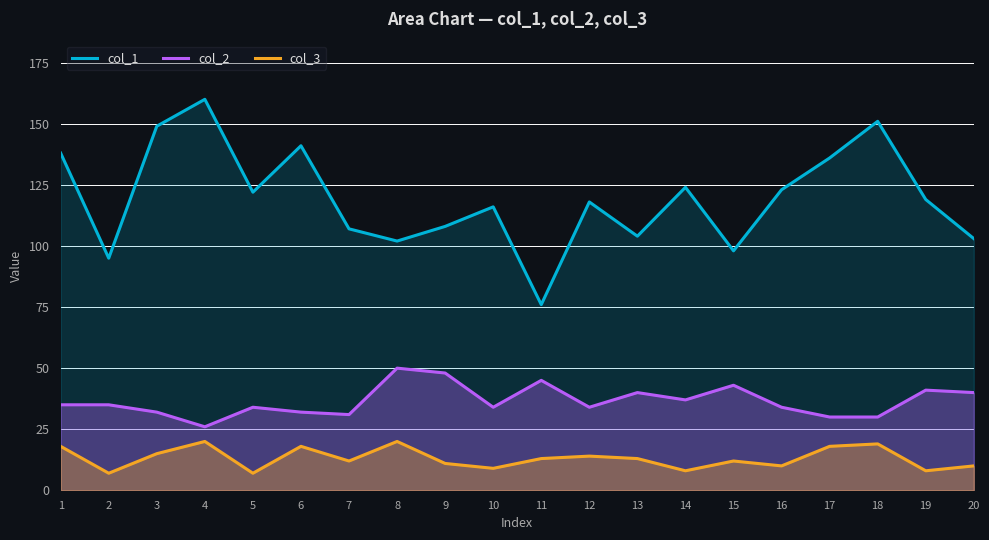

What is the maximum value shown in the chart?

160